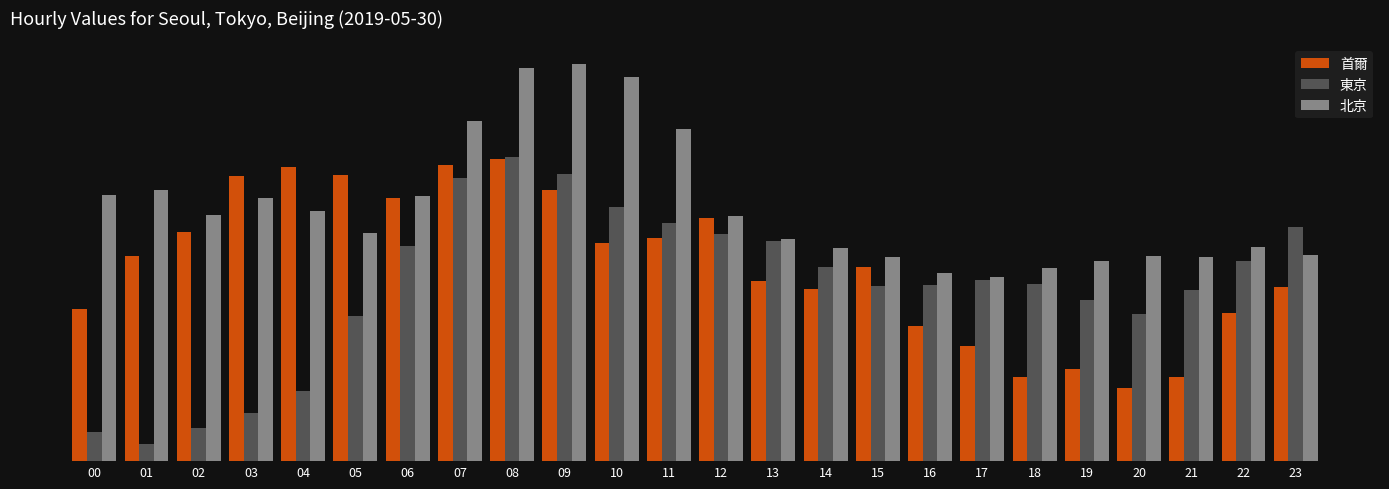

Reading left to right, list all the values displayed in this chart.

首爾: 00=3.1	01=4.1	02=4.7	03=5.8	04=6.0	05=5.8	06=5.3	07=6.0	08=6.1	09=5.5	10=4.4	11=4.5	12=4.9	13=3.7	14=3.5	15=3.9	16=2.7	17=2.3	18=1.7	19=1.9	20=1.5	21=1.7	22=3.0	23=3.5
東京: 00=0.6	01=0.3	02=0.7	03=1.0	04=1.4	05=2.9	06=4.4	07=5.7	08=6.2	09=5.8	10=5.1	11=4.8	12=4.6	13=4.5	14=3.9	15=3.5	16=3.6	17=3.7	18=3.6	19=3.3	20=3.0	21=3.5	22=4.1	23=4.8
北京: 00=5.4	01=5.5	02=5.0	03=5.3	04=5.1	05=4.6	06=5.4	07=6.9	08=8.0	09=8.0	10=7.8	11=6.7	12=5.0	13=4.5	14=4.3	15=4.1	16=3.8	17=3.7	18=3.9	19=4.1	20=4.2	21=4.1	22=4.3	23=4.2